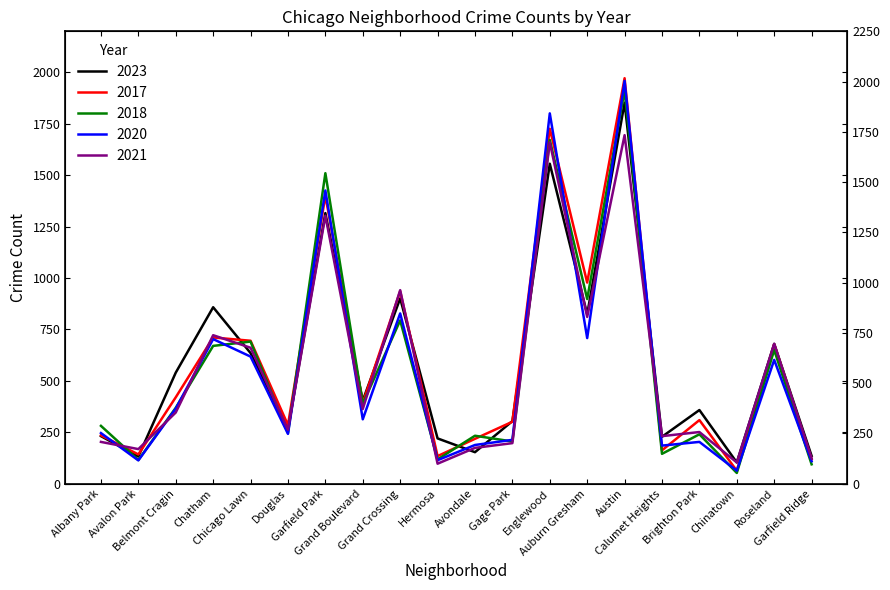

What is the difference between the highest and lowest values at Calumet Heights?

86